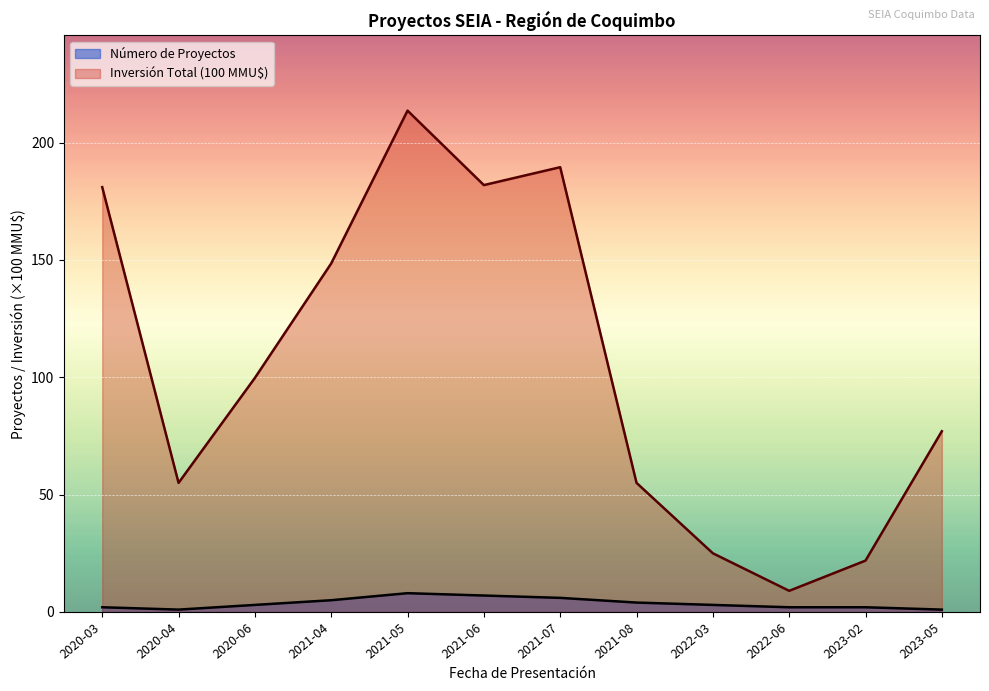

How many distinct data groups are displayed?

2